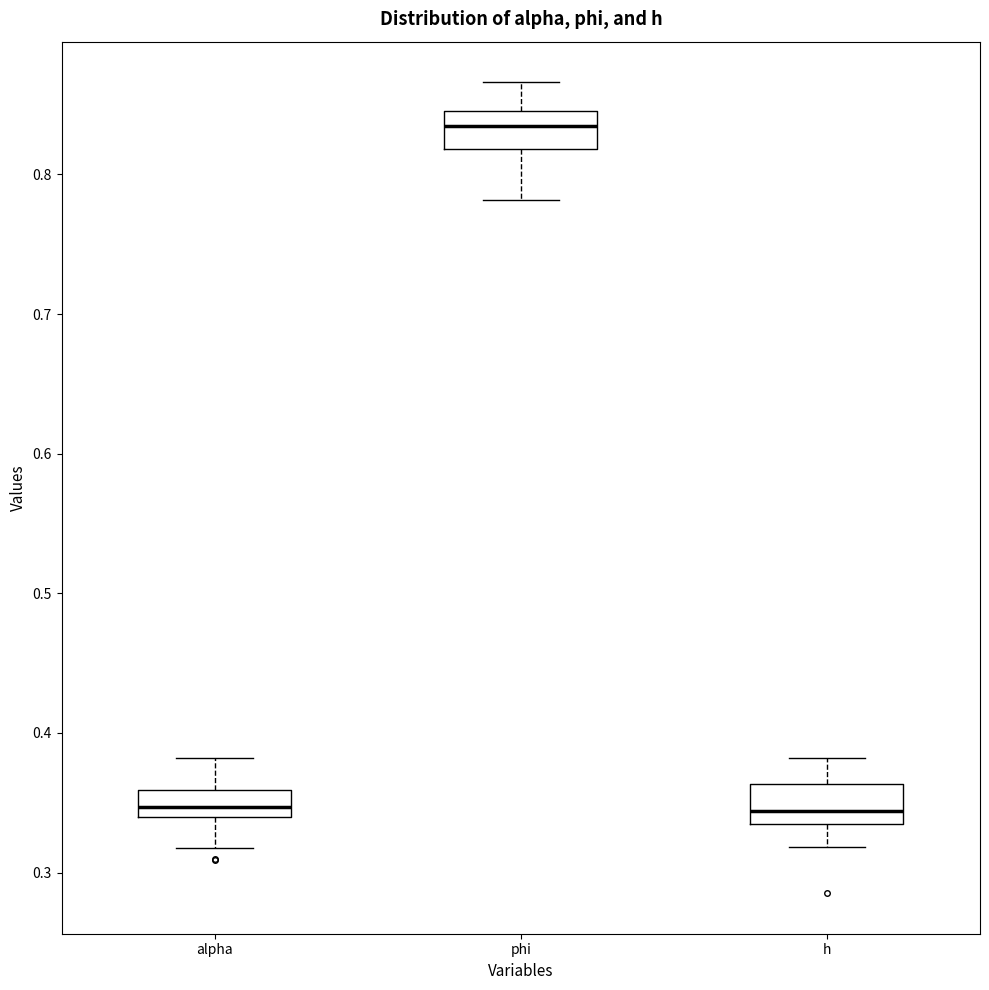

Reading left to right, transcribe this box plot: for each box, give where its median line is, the range the box spans, and where its two whiskers end, as read against the y-axis. The values are not printed on the chart, so give them approximately, as read against the axis.

alpha: median 0.35, box 0.34 to 0.36, whiskers 0.32 to 0.38
phi: median 0.83, box 0.82 to 0.85, whiskers 0.78 to 0.87
h: median 0.34, box 0.33 to 0.36, whiskers 0.32 to 0.38